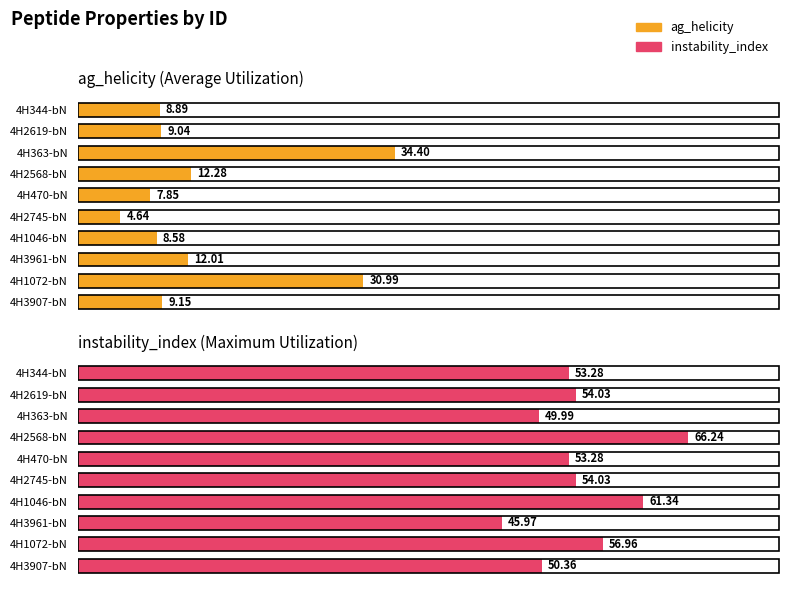

What is the average value of the ag_helicity series?

13.8